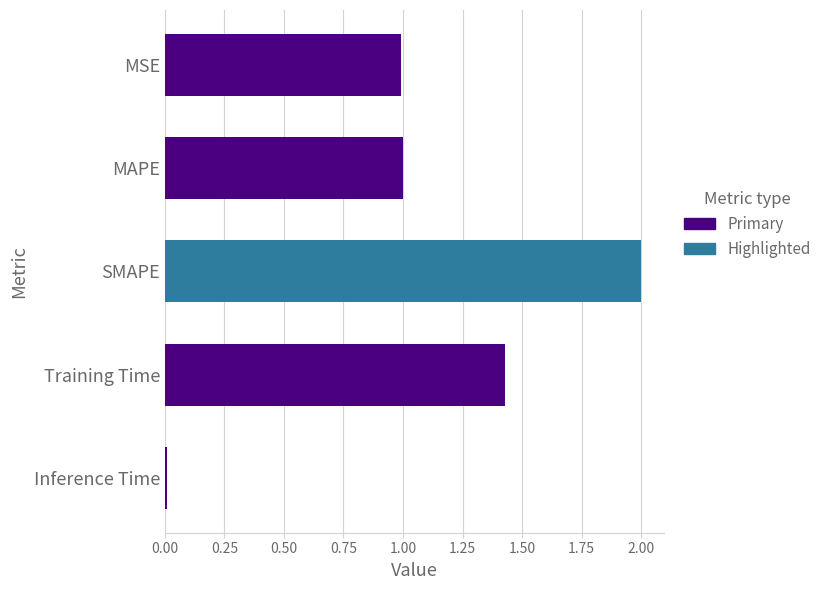

What is the label of the 5th bar from the bottom?

MSE